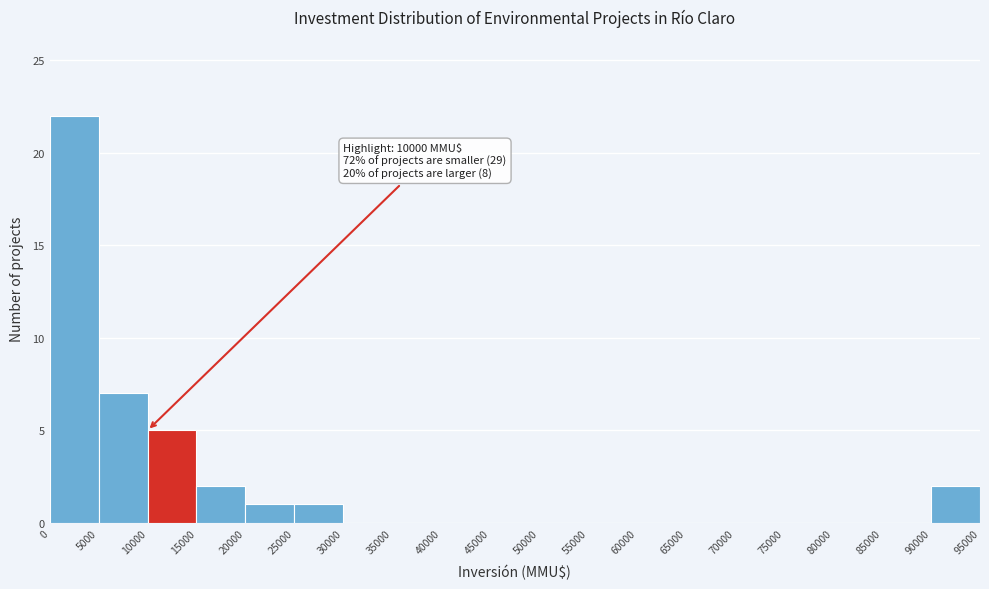

Over which range of the x-axis is the bar tallest?

0 to 5000